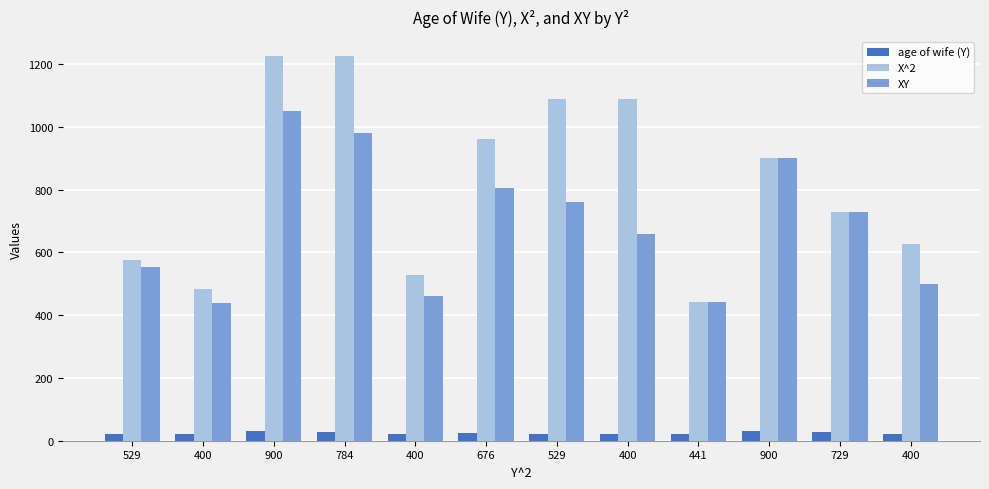

What is the total value across all series at 529?

1151